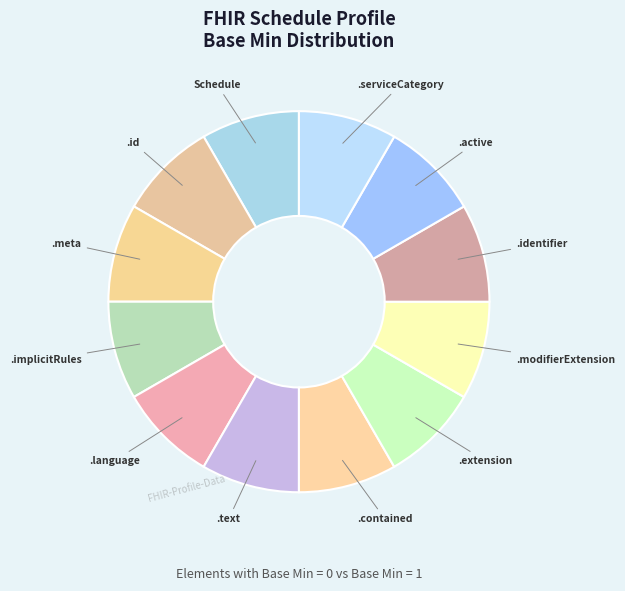

Is there any slice that represents more than half of the pie?

No